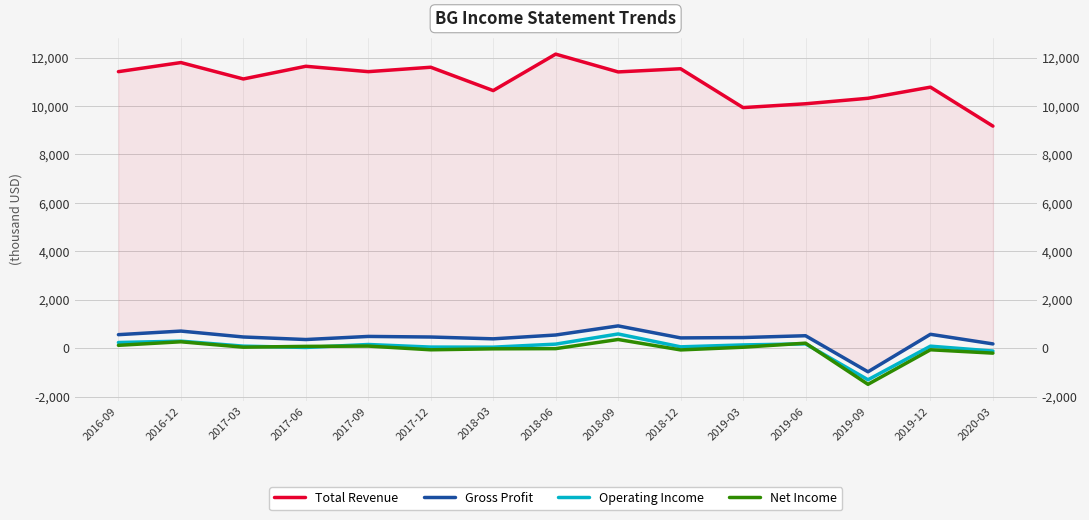

How many values in the Gross Profit series are below 460000?

7